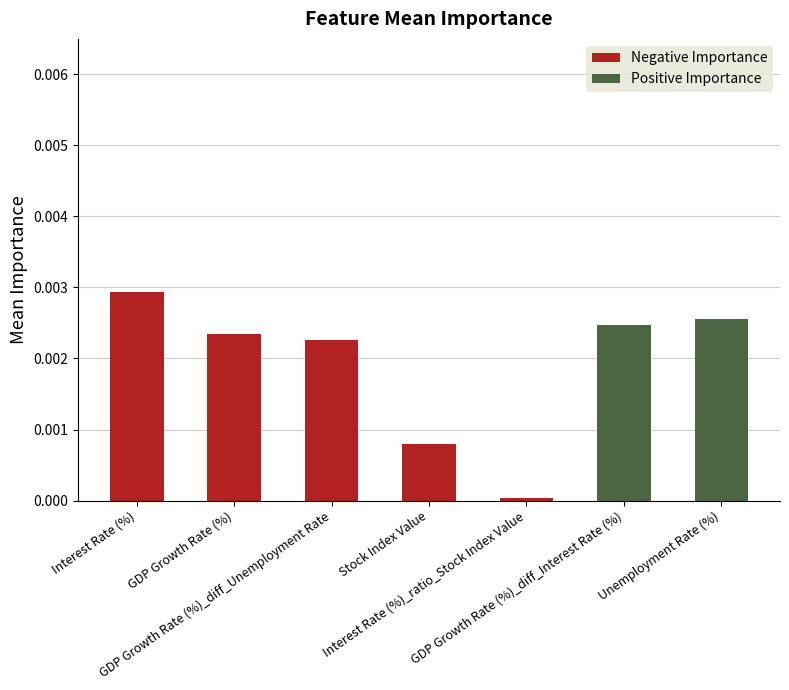

How many distinct data groups are displayed?

2